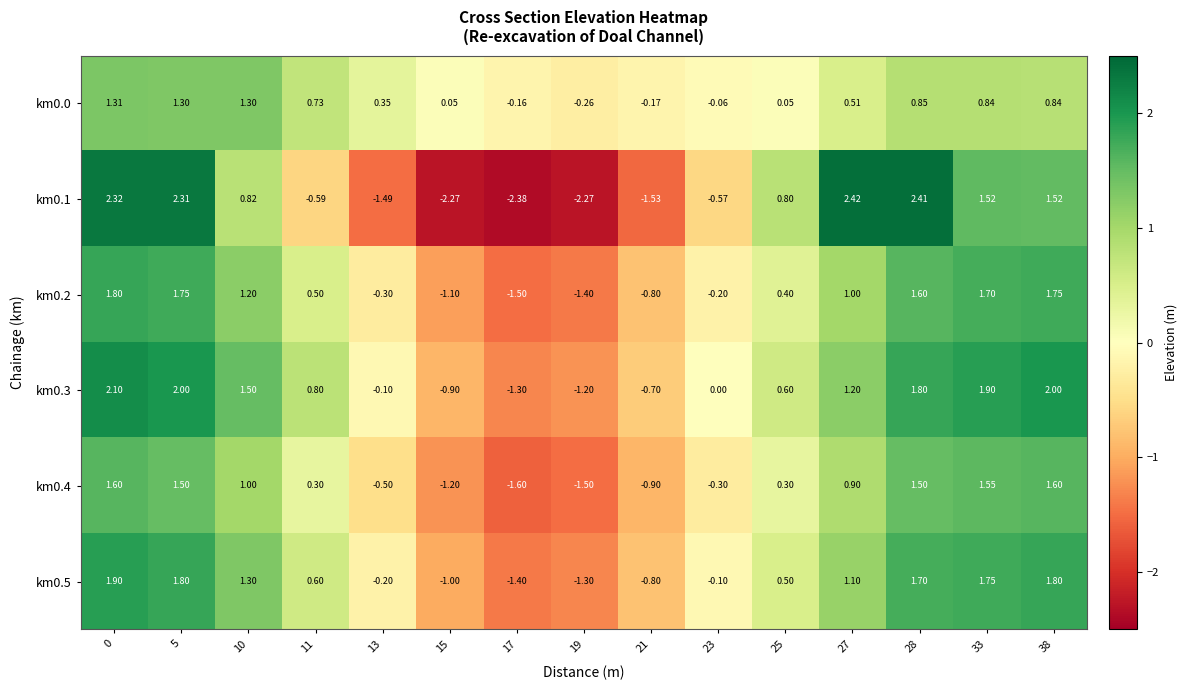

Which series changed the most between 5 and 38?

km0.1